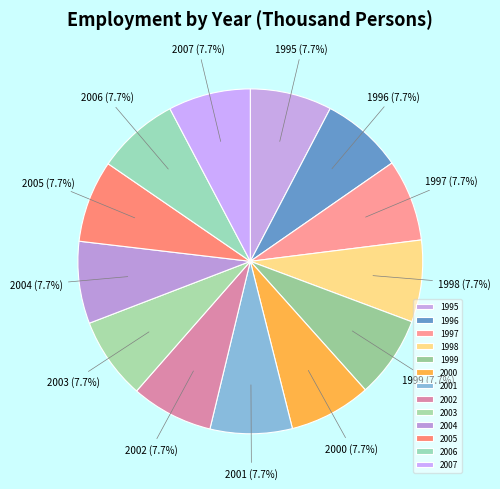

True or false: 2004 accounts for 8% of the total.

True